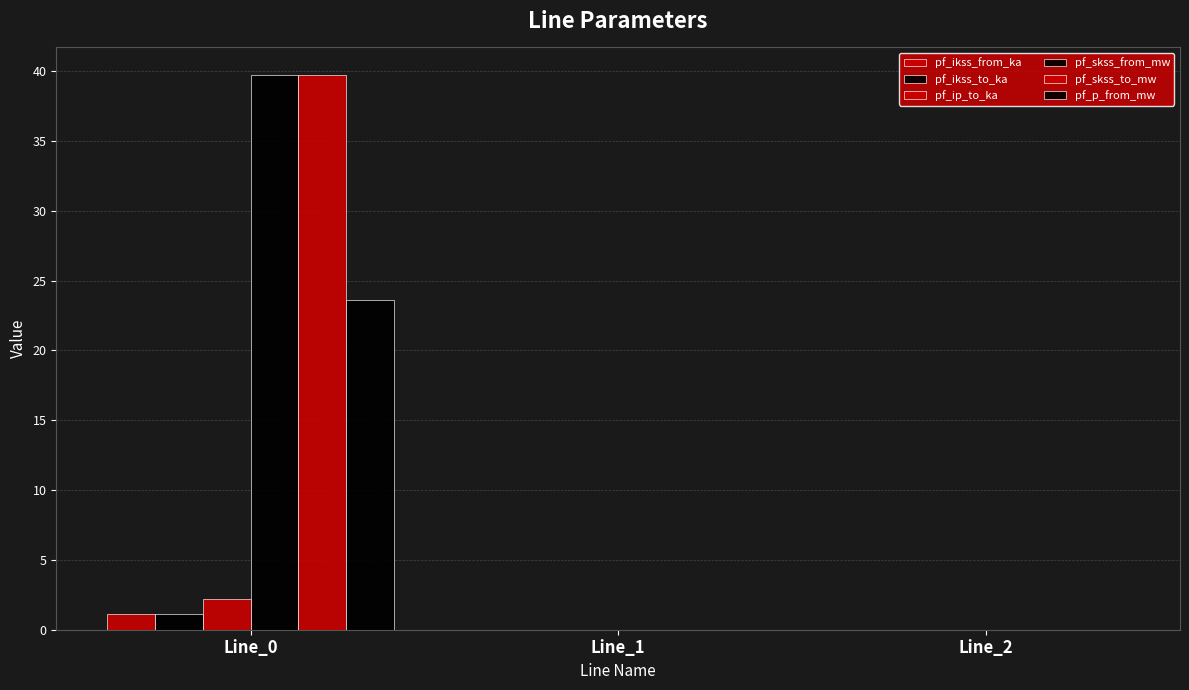

What is the sum of all pf_ikss_to_ka values?

1.1